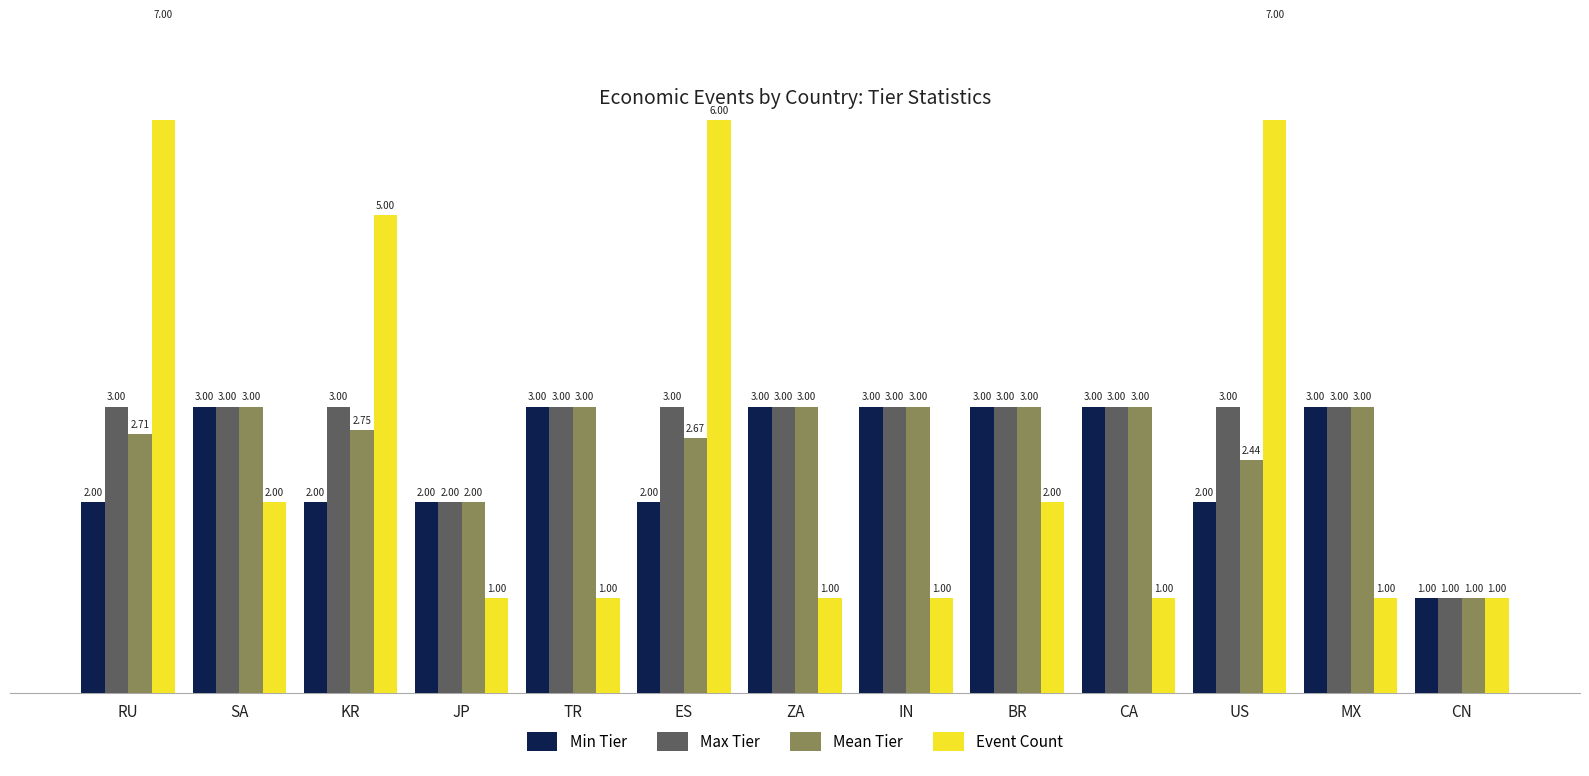

The value of Max Tier at ZA is 1.2. True or false?

False